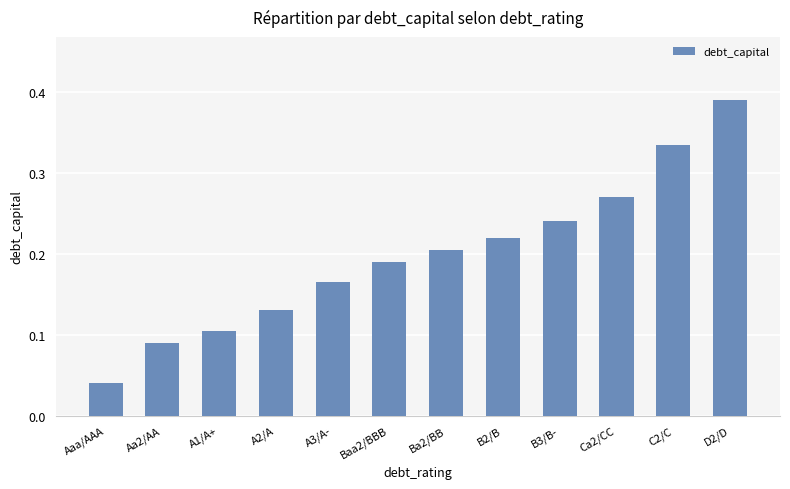

At which label is the value closest to 0?

Aaa/AAA